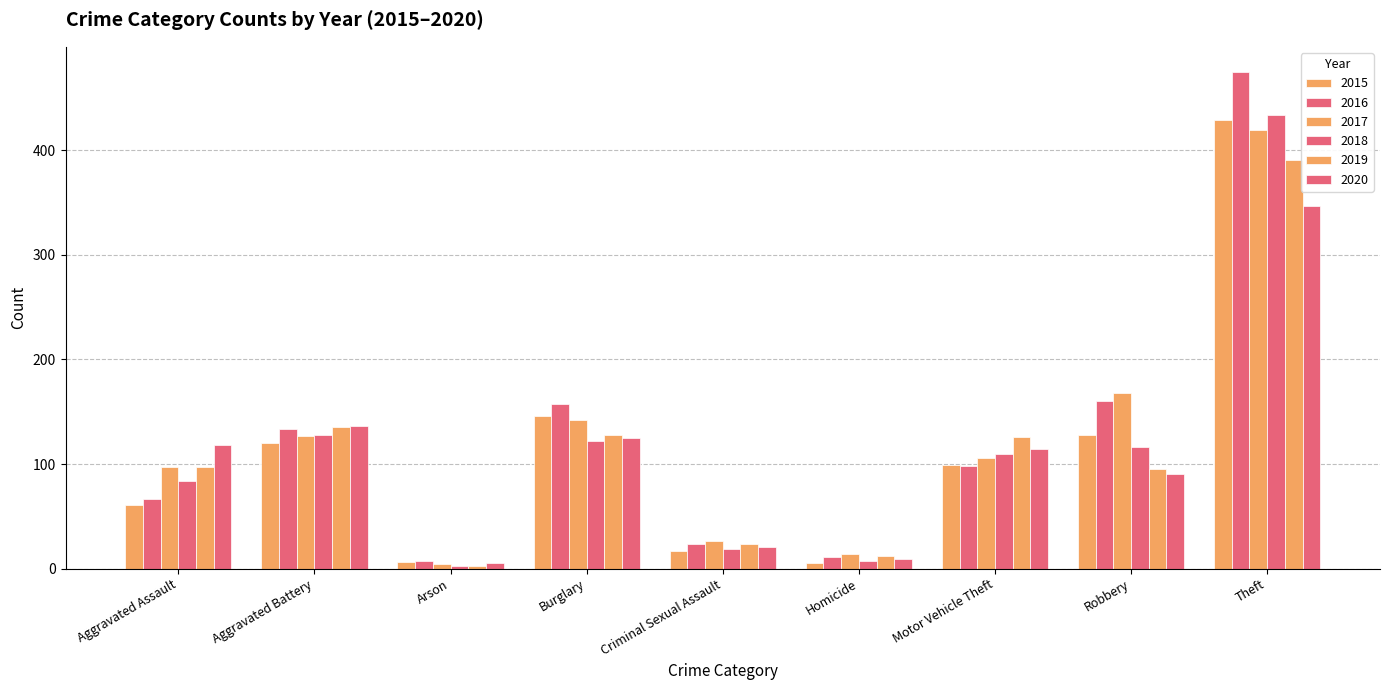

Which series changed the most between Homicide and Robbery?

2017